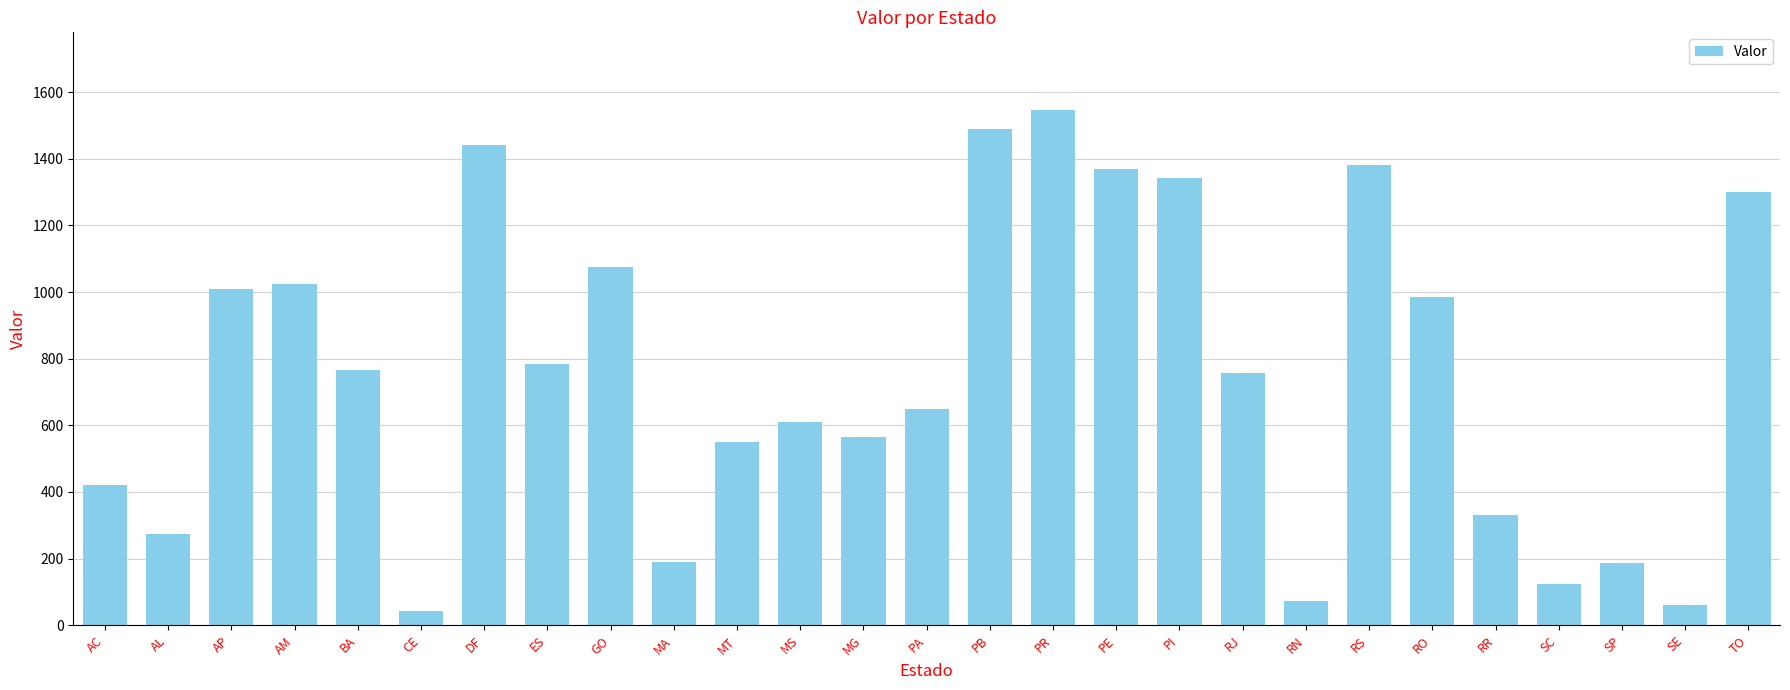

The chart shows a value of 2025.1 at PB. True or false?

False